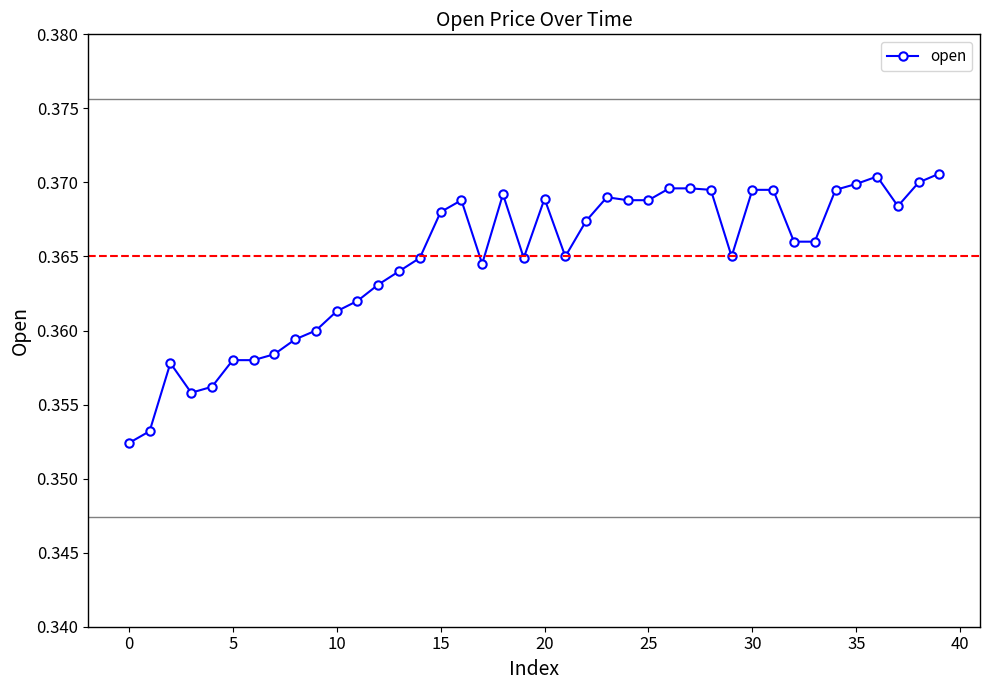

What is the sum of all values?

14.6